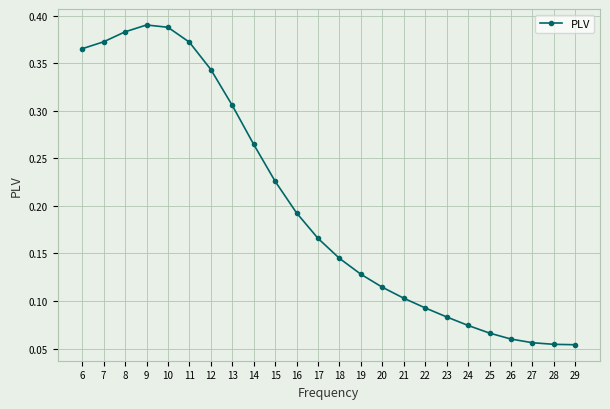

The chart shows a value of 0.1 at 16. True or false?

False